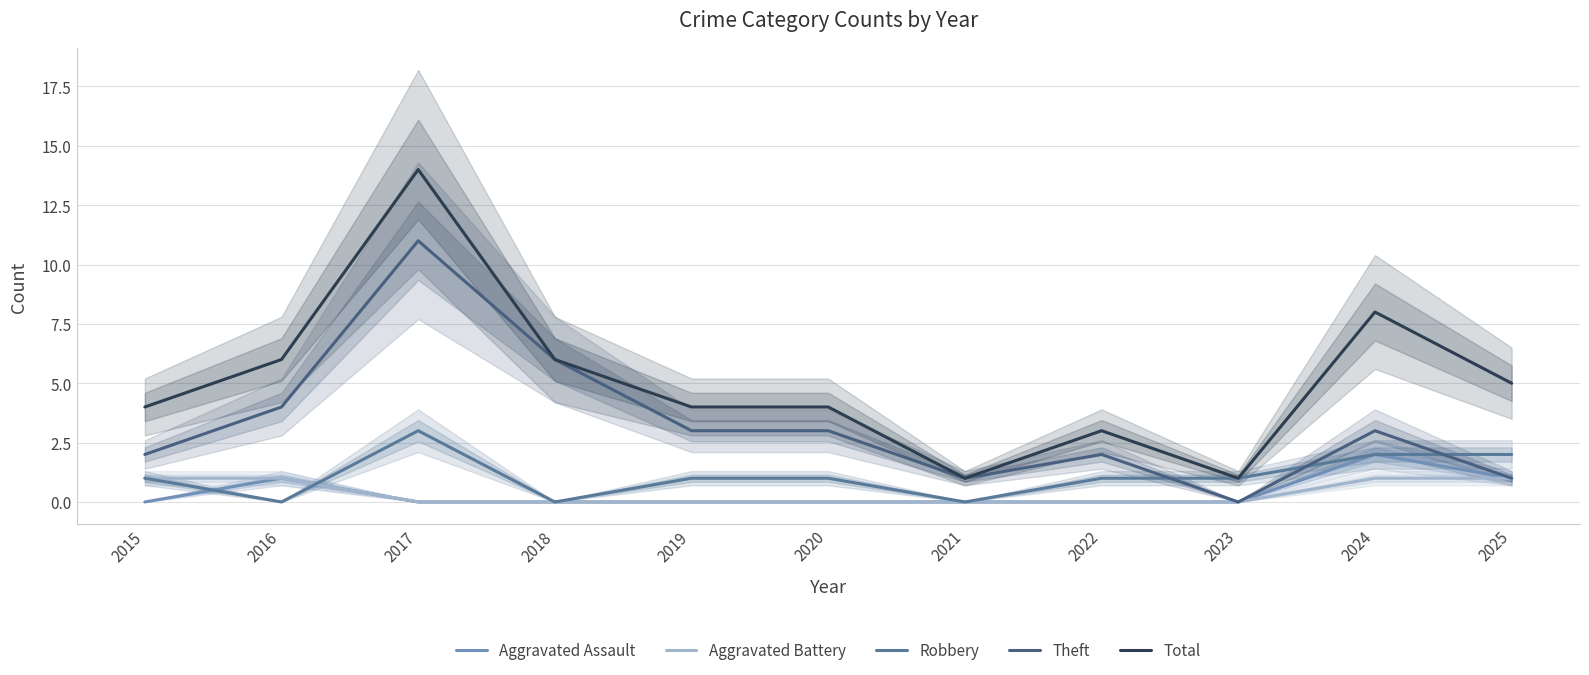

What is the greatest value displayed?

14